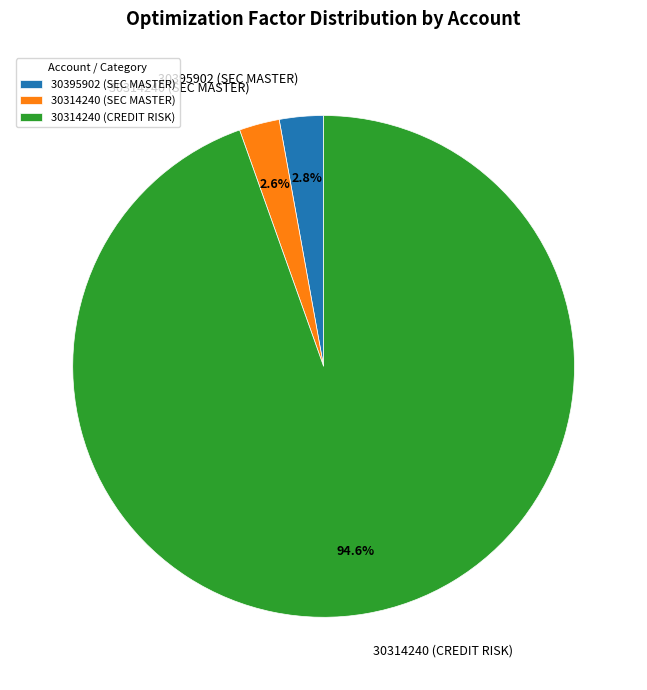

Which slice represents more than half of the pie?

30314240 (CREDIT RISK)